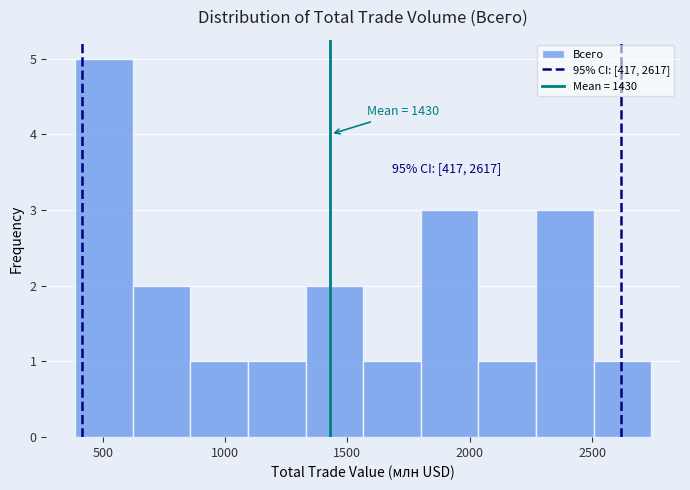

Over which range of the x-axis is the bar tallest?

400 to 600